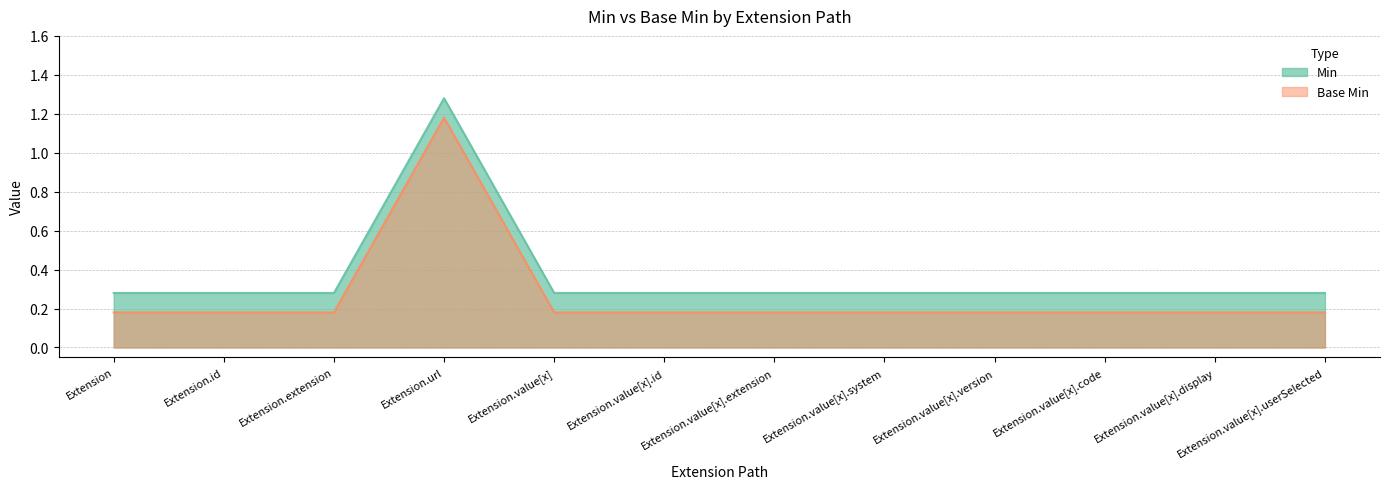

Is the value of Min at Extension.value[x] greater than the value of Base Min at Extension.extension?

Yes